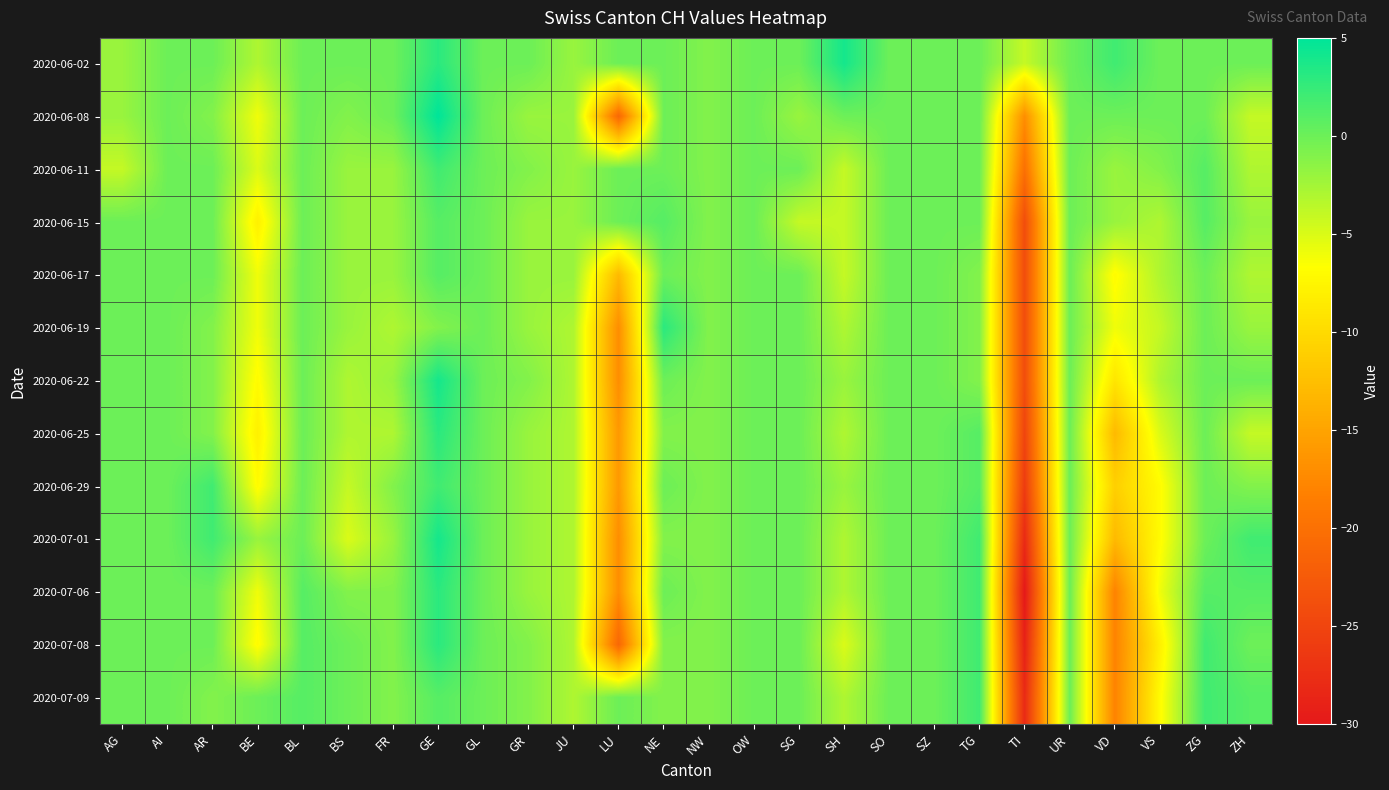

Between FR and NW, which is larger?

FR